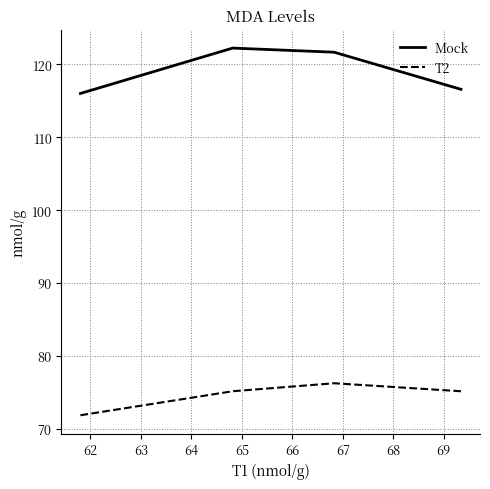

In T2, how many points are higher than both neighbors (excluding endpoints)?

1